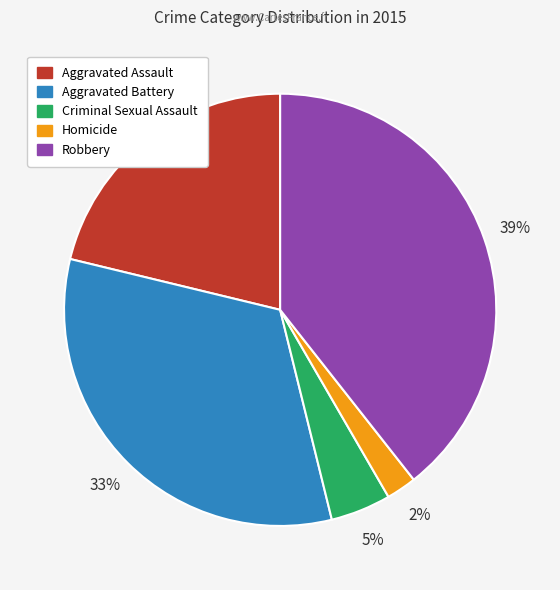

How many segments does this pie chart have?

5